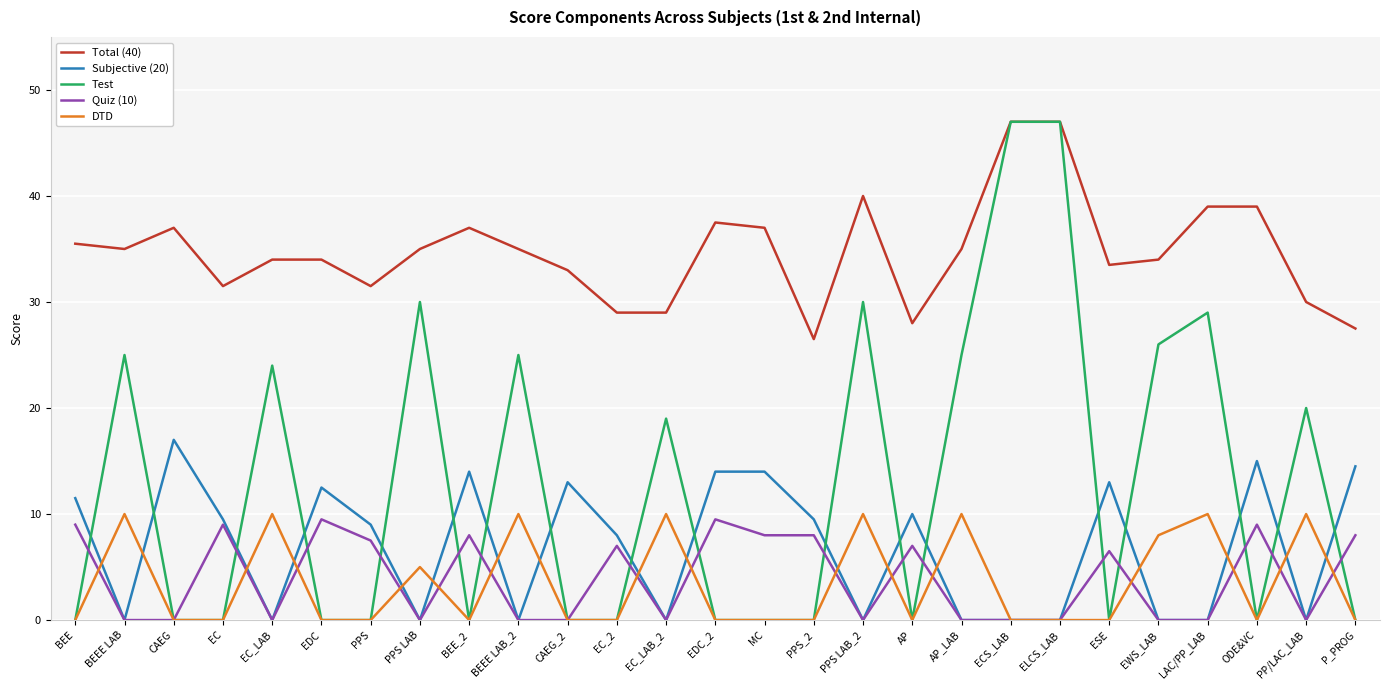

Reading right to left, what are all the values shown in this chart?

Total (40): P_PROG=27.5	PP/LAC_LAB=30.0	ODE&VC=39.0	LAC/PP_LAB=39.0	EWS_LAB=34.0	ESE=33.5	ELCS_LAB=47.0	ECS_LAB=47.0	AP_LAB=35.0	AP=28.0	PPS LAB_2=40.0	PPS_2=26.5	MC=37.0	EDC_2=37.5	EC_LAB_2=29.0	EC_2=29.0	CAEG_2=33.0	BEEE LAB_2=35.0	BEE_2=37.0	PPS LAB=35.0	PPS=31.5	EDC=34.0	EC_LAB=34.0	EC=31.5	CAEG=37.0	BEEE LAB=35.0	BEE=35.5
Subjective (20): P_PROG=14.5	PP/LAC_LAB=0.0	ODE&VC=15.0	LAC/PP_LAB=0.0	EWS_LAB=0.0	ESE=13.0	ELCS_LAB=0.0	ECS_LAB=0.0	AP_LAB=0.0	AP=10.0	PPS LAB_2=0.0	PPS_2=9.5	MC=14.0	EDC_2=14.0	EC_LAB_2=0.0	EC_2=8.0	CAEG_2=13.0	BEEE LAB_2=0.0	BEE_2=14.0	PPS LAB=0.0	PPS=9.0	EDC=12.5	EC_LAB=0.0	EC=9.5	CAEG=17.0	BEEE LAB=0.0	BEE=11.5
Test: P_PROG=0.0	PP/LAC_LAB=20.0	ODE&VC=0.0	LAC/PP_LAB=29.0	EWS_LAB=26.0	ESE=0.0	ELCS_LAB=47.0	ECS_LAB=47.0	AP_LAB=25.0	AP=0.0	PPS LAB_2=30.0	PPS_2=0.0	MC=0.0	EDC_2=0.0	EC_LAB_2=19.0	EC_2=0.0	CAEG_2=0.0	BEEE LAB_2=25.0	BEE_2=0.0	PPS LAB=30.0	PPS=0.0	EDC=0.0	EC_LAB=24.0	EC=0.0	CAEG=0.0	BEEE LAB=25.0	BEE=0.0
Quiz (10): P_PROG=8.0	PP/LAC_LAB=0.0	ODE&VC=9.0	LAC/PP_LAB=0.0	EWS_LAB=0.0	ESE=6.5	ELCS_LAB=0.0	ECS_LAB=0.0	AP_LAB=0.0	AP=7.0	PPS LAB_2=0.0	PPS_2=8.0	MC=8.0	EDC_2=9.5	EC_LAB_2=0.0	EC_2=7.0	CAEG_2=0.0	BEEE LAB_2=0.0	BEE_2=8.0	PPS LAB=0.0	PPS=7.5	EDC=9.5	EC_LAB=0.0	EC=9.0	CAEG=0.0	BEEE LAB=0.0	BEE=9.0
DTD: P_PROG=0.0	PP/LAC_LAB=10.0	ODE&VC=0.0	LAC/PP_LAB=10.0	EWS_LAB=8.0	ESE=0.0	ELCS_LAB=0.0	ECS_LAB=0.0	AP_LAB=10.0	AP=0.0	PPS LAB_2=10.0	PPS_2=0.0	MC=0.0	EDC_2=0.0	EC_LAB_2=10.0	EC_2=0.0	CAEG_2=0.0	BEEE LAB_2=10.0	BEE_2=0.0	PPS LAB=5.0	PPS=0.0	EDC=0.0	EC_LAB=10.0	EC=0.0	CAEG=0.0	BEEE LAB=10.0	BEE=0.0